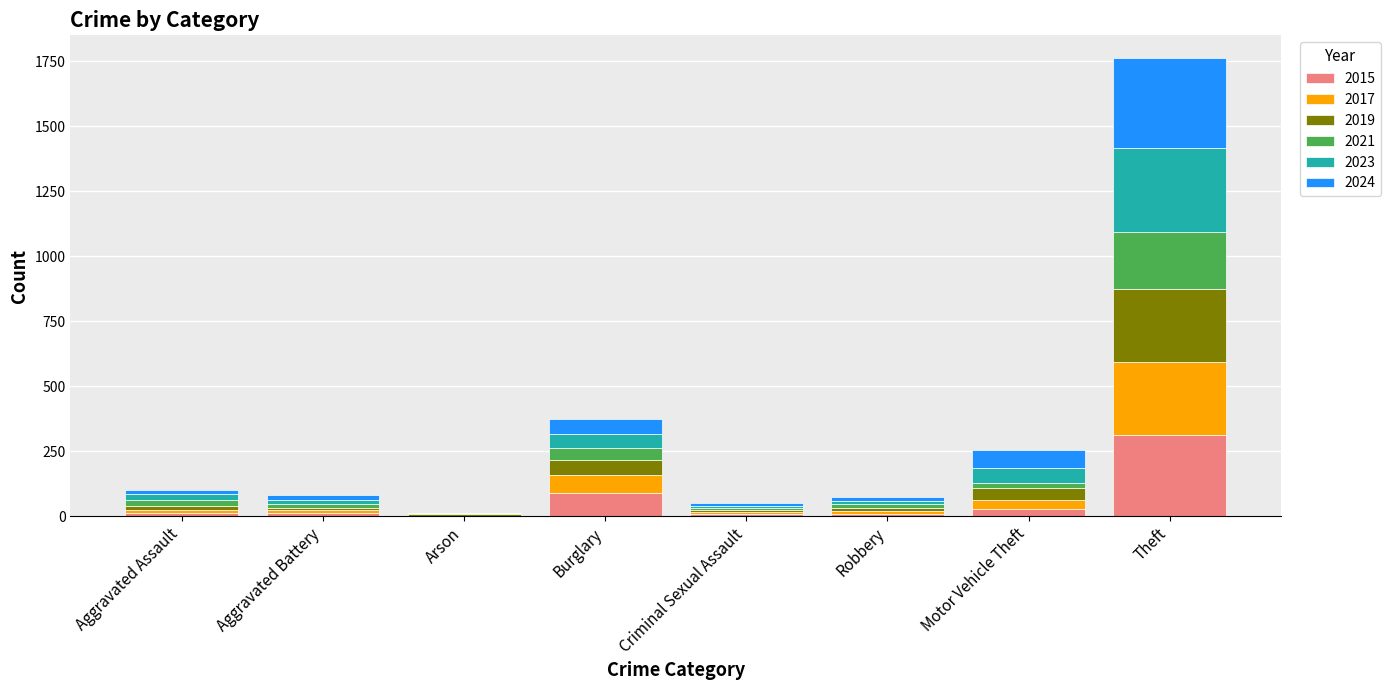

What is the sum of all 2015 values?

468